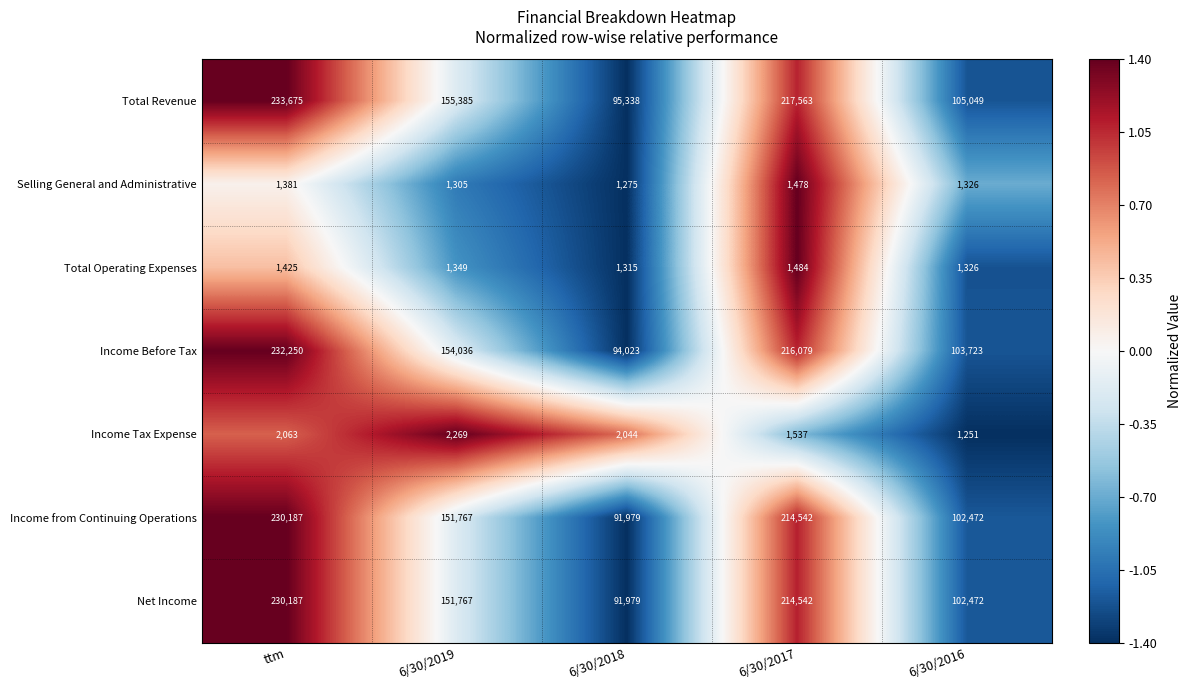

True or false: Income Tax Expense has a value of 1537 at 6/30/2017.

True